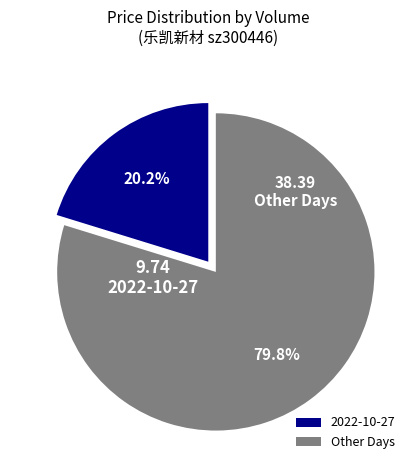

Does Other Days represent more than half of the total?

Yes